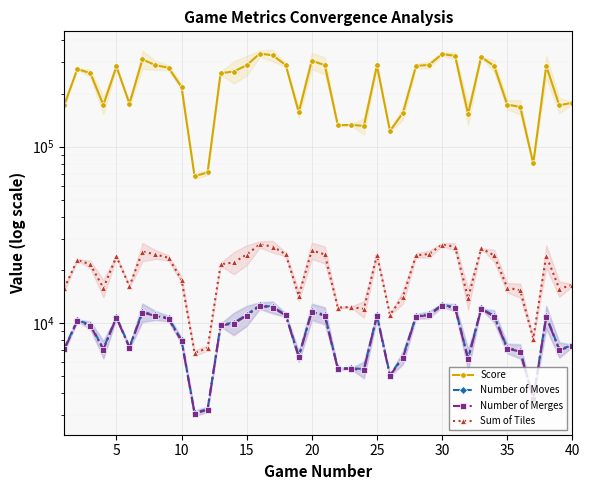

Reading left to right, extract all data points from this chart.

Score: 172488	275524	260988	172420	284716	175376	312292	289608	280192	217840	67900	71392	261072	266356	289532	336764	329660	289864	156808	307104	289620	132028	132852	131004	288536	122760	155496	286992	290536	334848	327356	153096	322328	286808	173204	167856	80276	286292	171472	177268
Number of Moves: 7151	10378	9766	7137	10825	7304	11562	11085	10652	7980	3088	3251	9782	10008	11117	12608	12342	11137	6484	11672	11095	5534	5549	5469	11042	5070	6427	10964	11189	12671	12288	6293	12103	10982	7218	6953	3729	10933	7093	7456
Number of Merges: 7079	10274	9668	7065	10716	7230	11446	10974	10545	7900	3057	3218	9684	9907	11005	12481	12218	11025	6419	11555	10984	5478	5493	5414	10931	5019	6362	10854	11077	12544	12165	6230	11981	10872	7145	6883	3691	10823	7022	7381
Sum of Tiles: 15770	22746	21482	15766	23828	16134	25396	24476	23408	17582	6764	7202	21478	22052	24404	27890	27116	24492	14284	25774	24456	12204	12328	11996	24312	11134	14096	24174	24596	27786	27080	13806	26516	24134	15864	15298	8158	24046	15634	16390